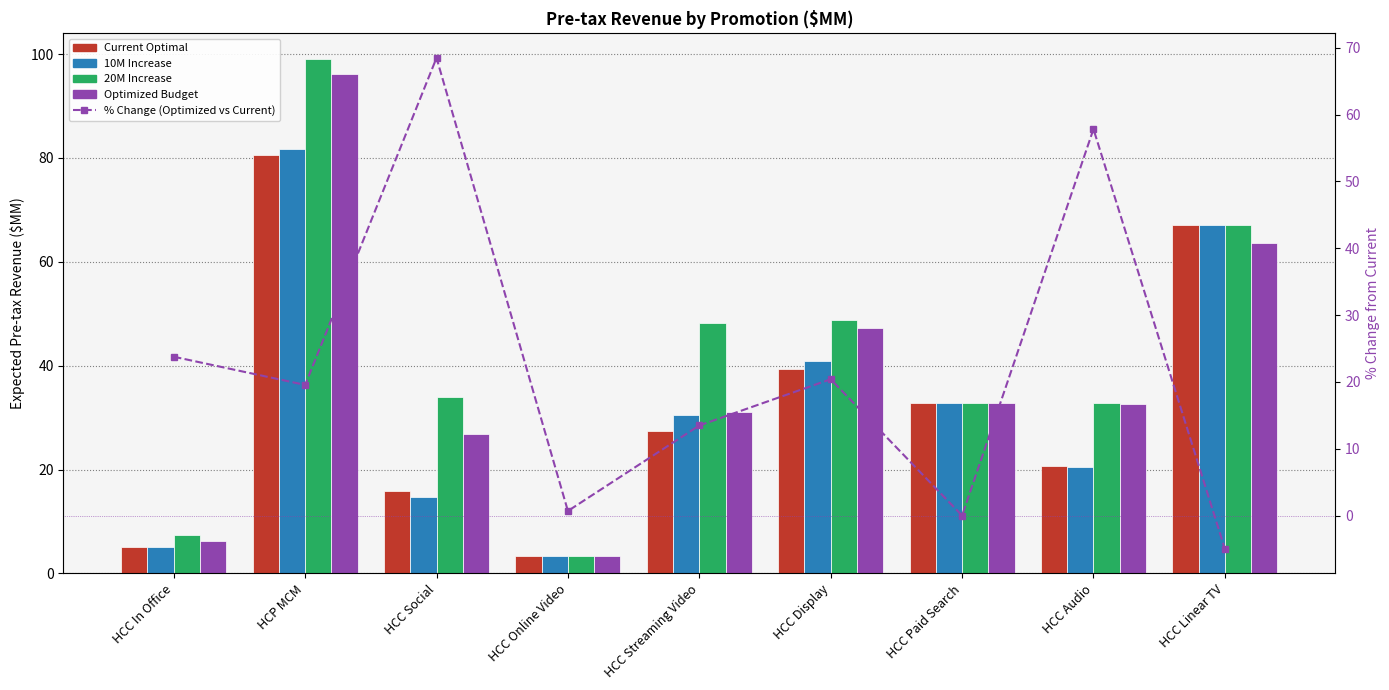

What is the value of the 20M Increase bar at the 8th from the left?

32.9